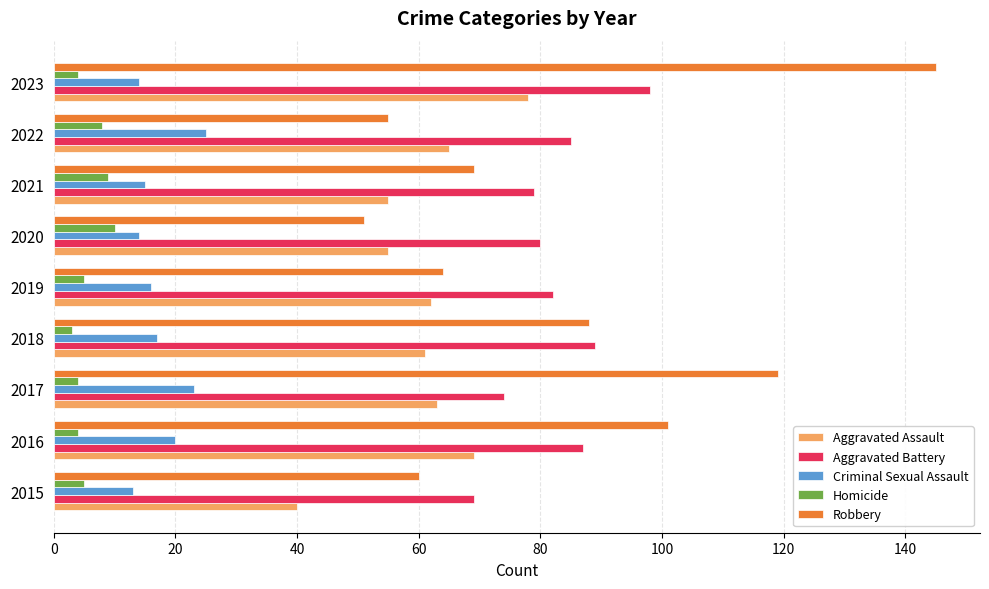

How many categories are shown in the chart?

9